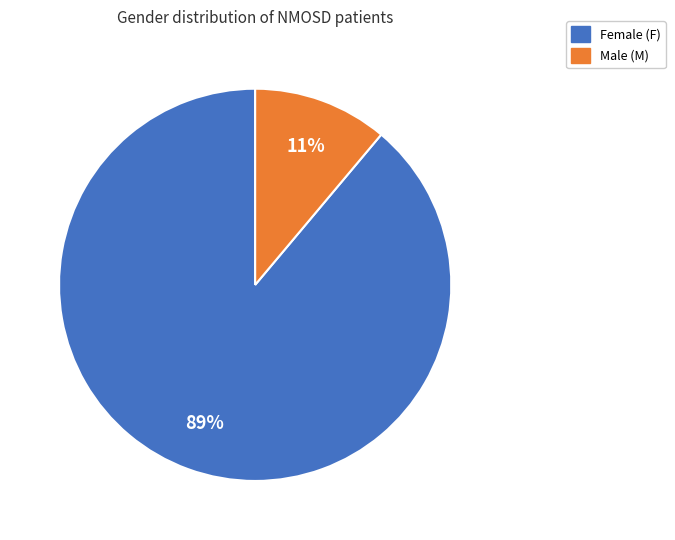

To the nearest percent, what is the average slice percentage?

50%